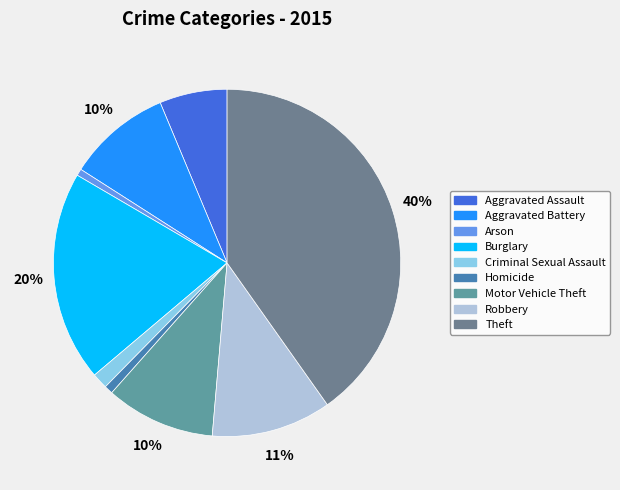

To the nearest percent, what is the difference between the Aggravated Battery and Homicide slice percentages?

9%